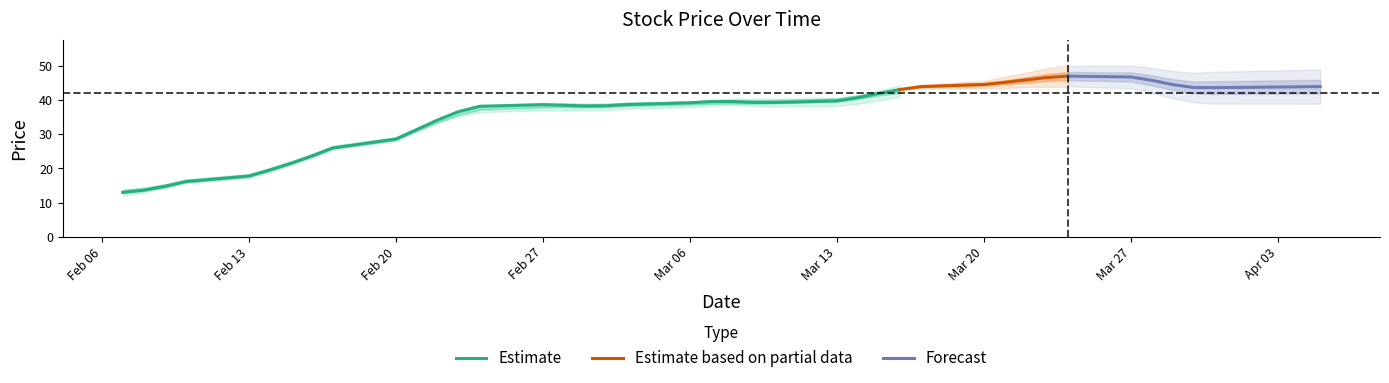

Where is Estimate nearest to the value 28?

Feb 20